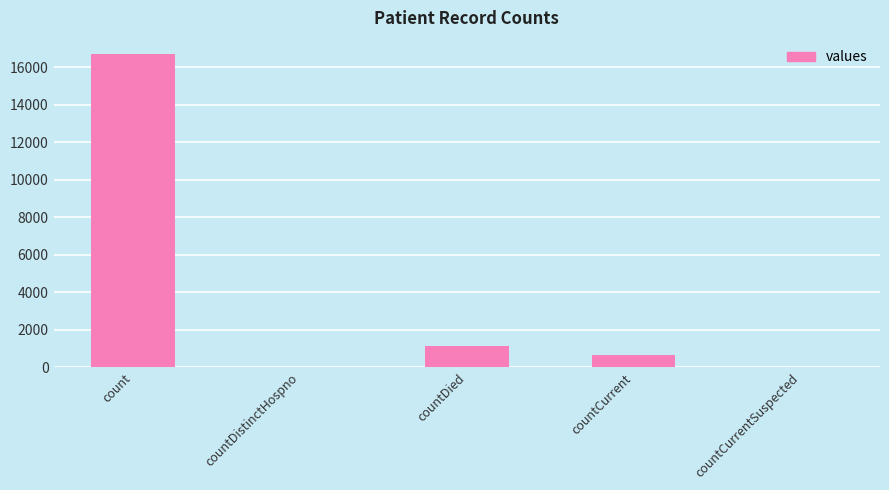

At which label is the value closest to 8364?

countDied